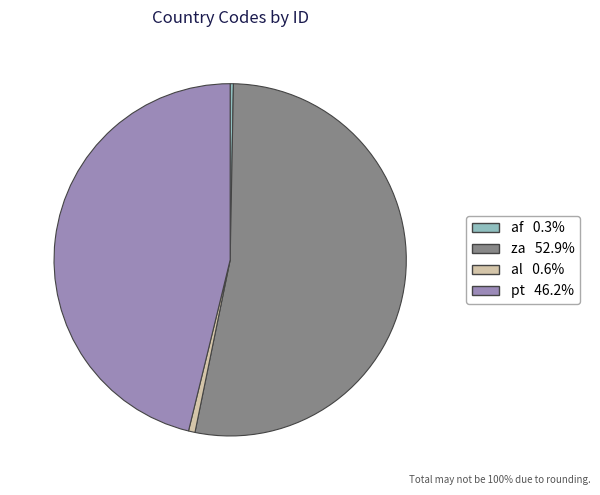

Does any single category account for the majority?

Yes